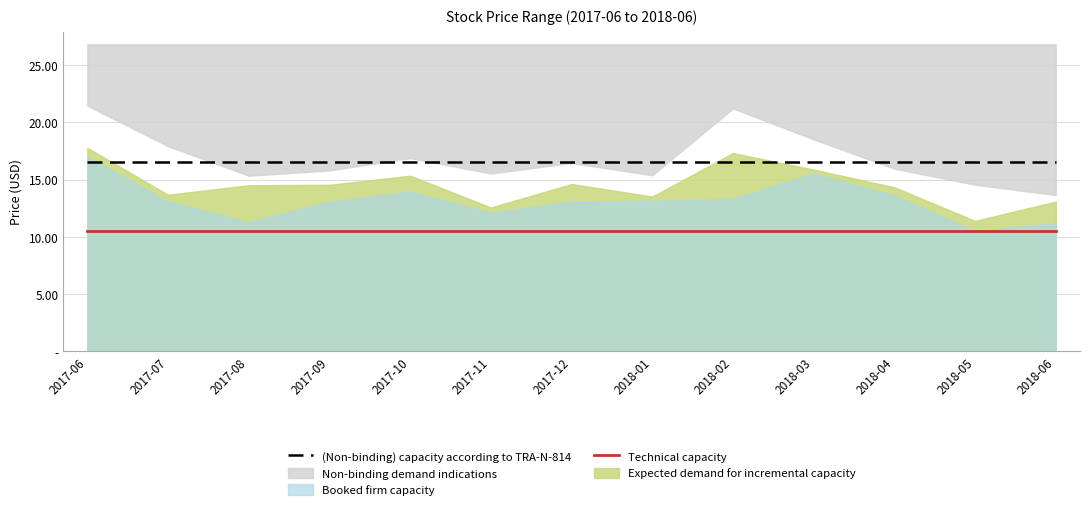

The Technical capacity series shows 10.5 at 2017-08. True or false?

True